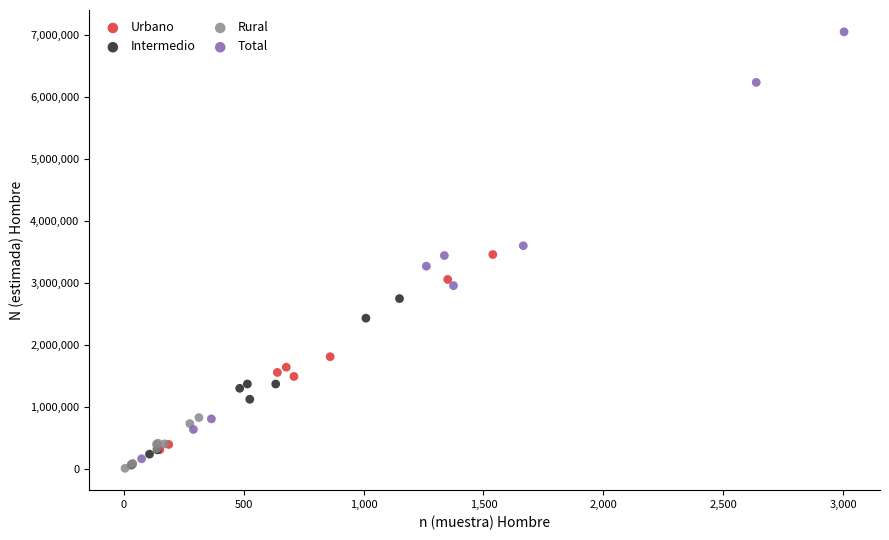

Which series has the largest Y range (max minus min)?

Total